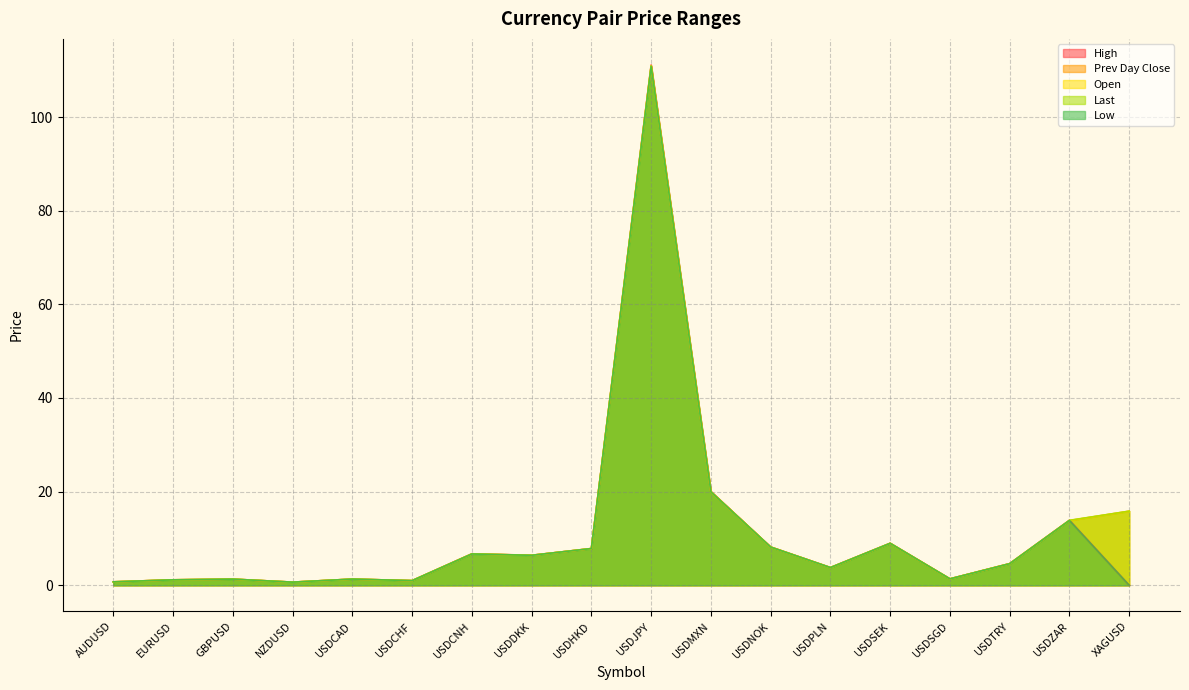

Reading left to right, what are all the values shown in this chart?

prev_day_close: 0.7	1.2	1.3	0.7	1.3	1.0	6.7	6.4	7.8	110.9	19.9	8.2	3.8	9.0	1.4	4.6	13.8	15.8
open: 0.7	1.2	1.3	0.7	1.3	1.0	6.7	6.4	7.8	110.9	19.9	8.2	3.8	9.0	1.4	4.6	13.8	15.8
last: 0.7	1.2	1.3	0.7	1.3	1.0	6.7	6.4	7.8	111.0	20.0	8.2	3.8	9.0	1.4	4.6	13.9	15.8
high: 0.7	1.2	1.3	0.7	1.3	1.0	6.7	6.4	7.8	111.1	20.0	8.2	3.8	9.0	1.4	4.6	13.9	0.0
low: 0.7	1.2	1.3	0.7	1.3	1.0	6.7	6.4	7.8	110.8	19.9	8.2	3.8	9.0	1.4	4.6	13.8	0.0